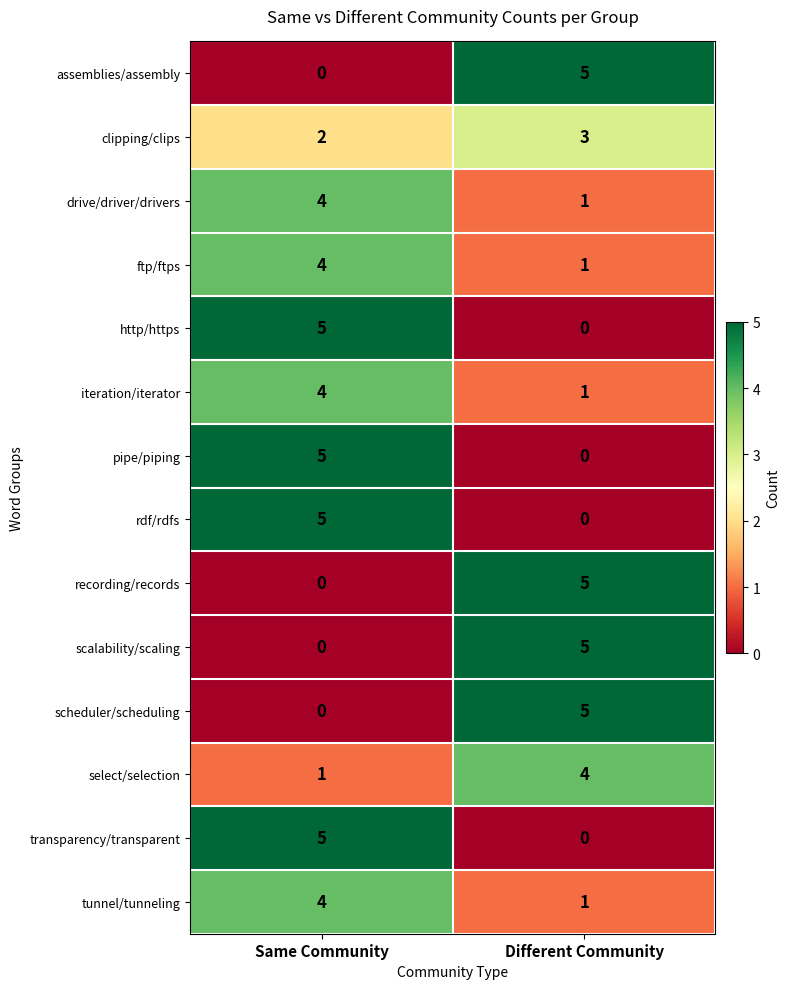

Where is recording/records nearest to the value 2?

Same Community